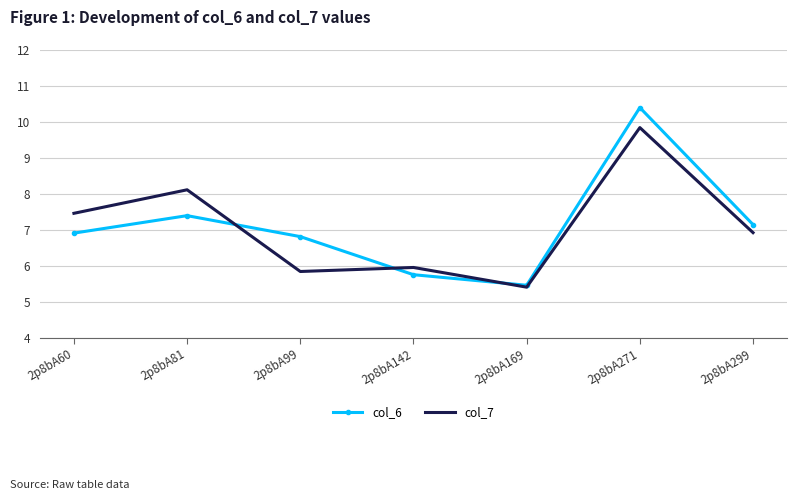

At which category is the sum across all series the highest?

2p8bA271